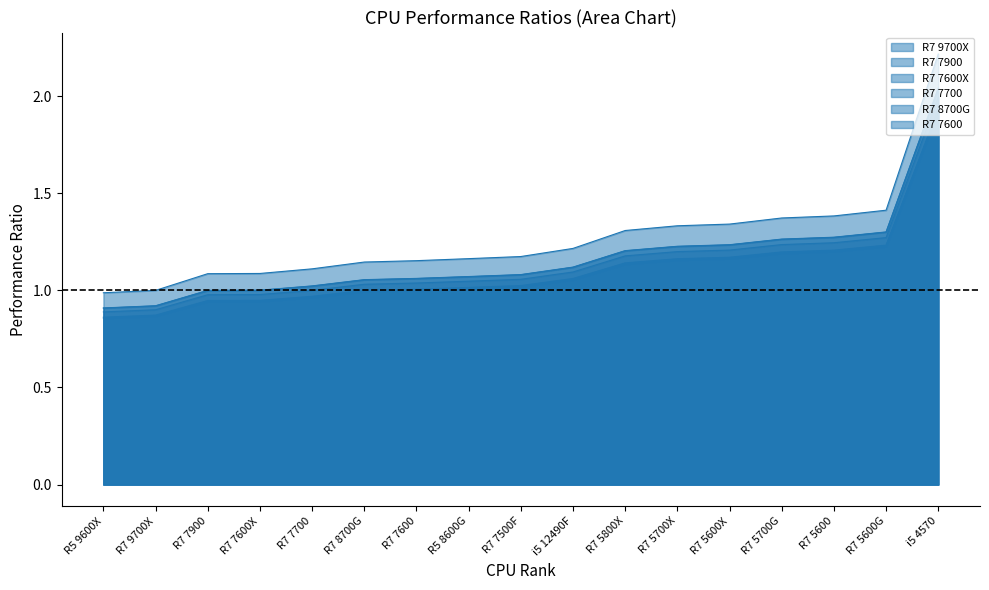

Rank the series at R5 8600G from lowest to highest value.

R7 7600, R7 8700G, R7 7900, R7 9700X, R7 7700, R7 7600X